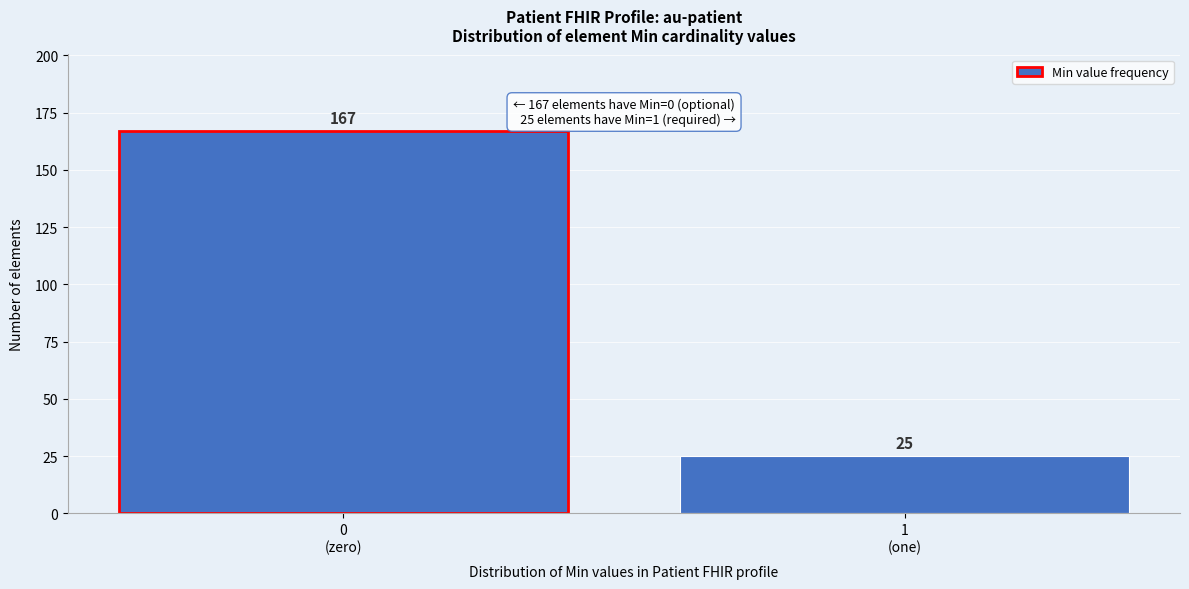

Reading left to right, extract all data points from this chart.

167	25